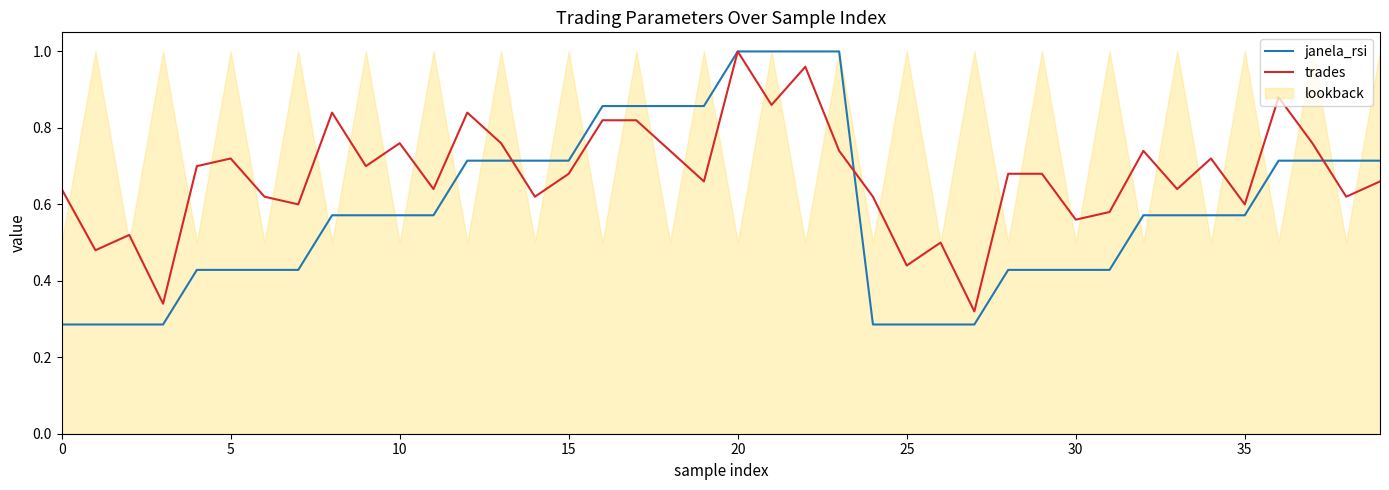

Between which two adjacent categories do janela_rsi and trades first intersect?

13 and 14